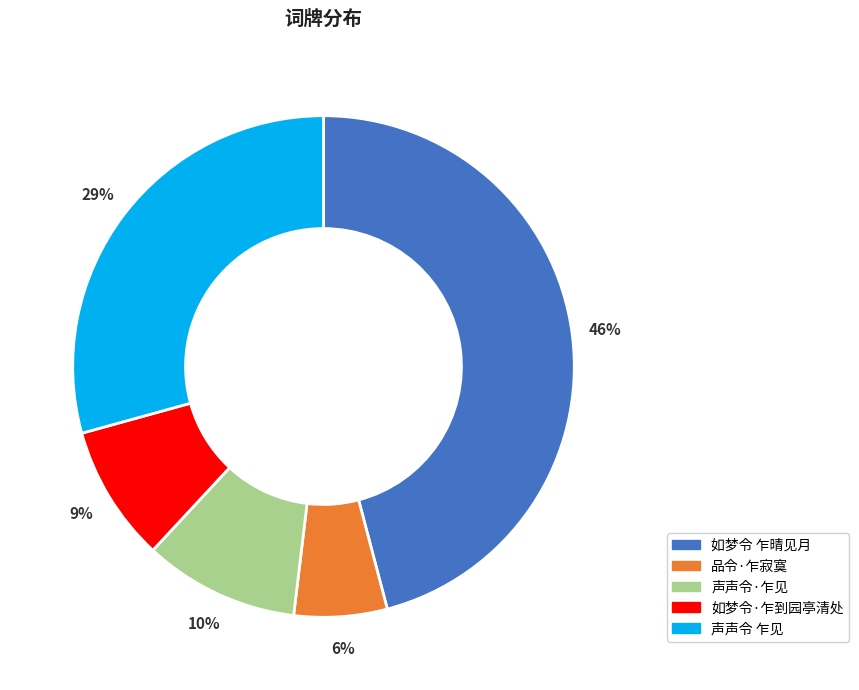

Count the number of slices in the pie.

5